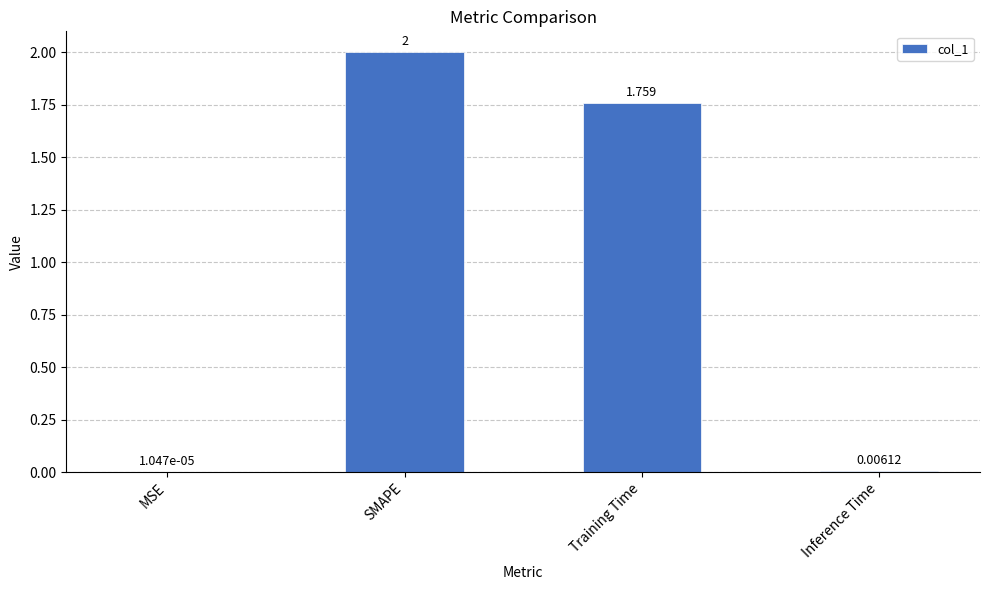

At which category does the chart reach its peak across all series?

SMAPE